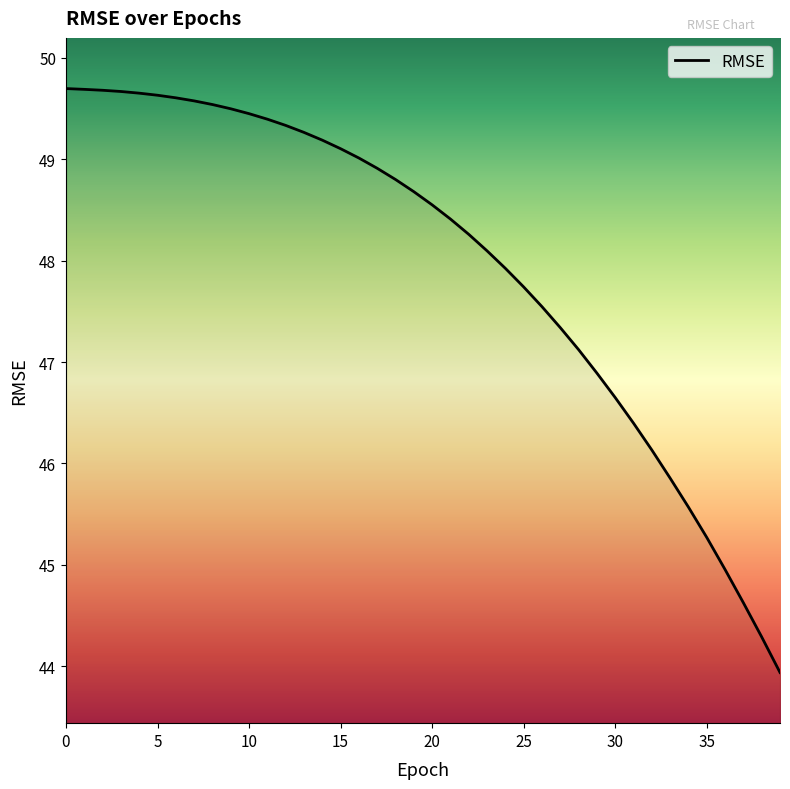

What is the greatest value displayed?

49.7